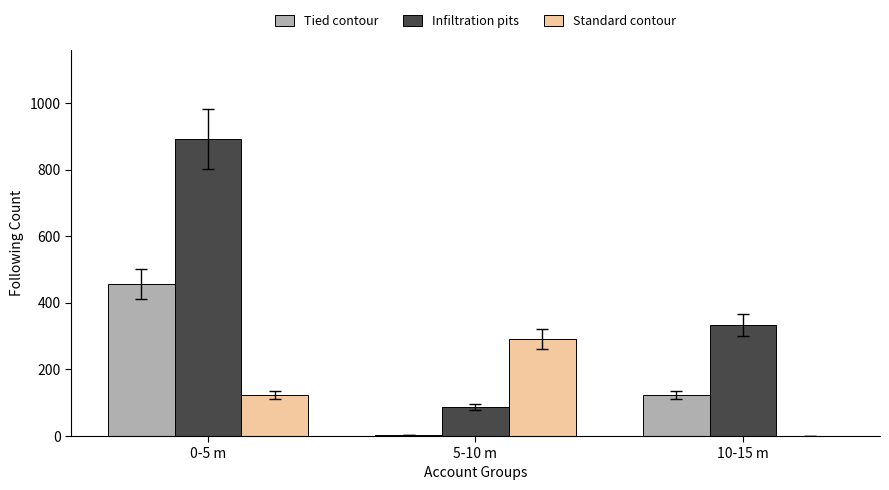

Which category has the highest value across all series?

0-5 m